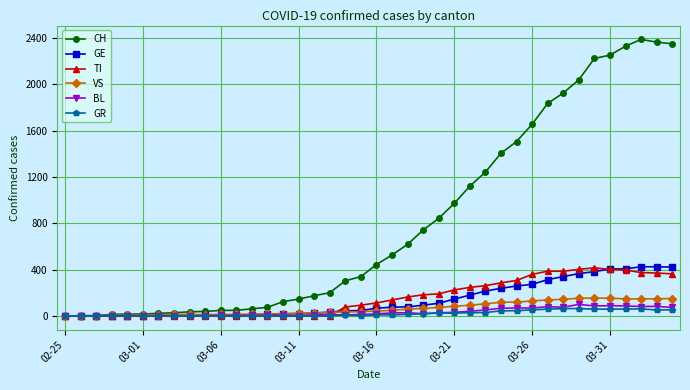

What is the highest value of the VS series?

154